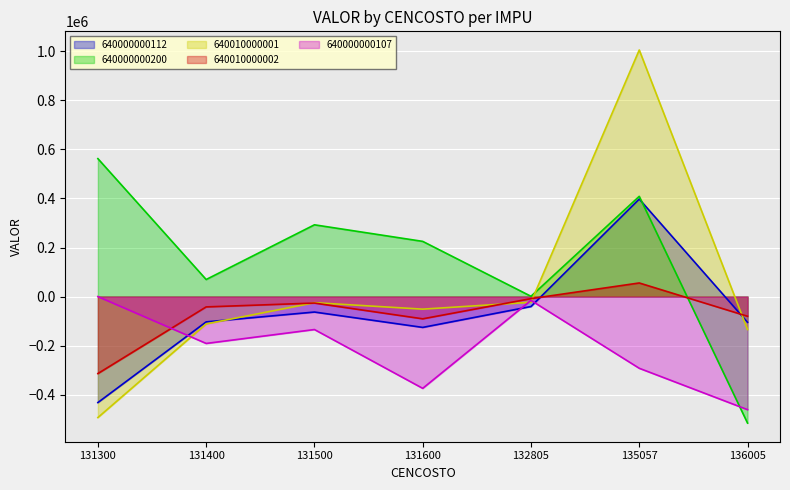

At which category does 640010000001 reach its first local valley?

131600